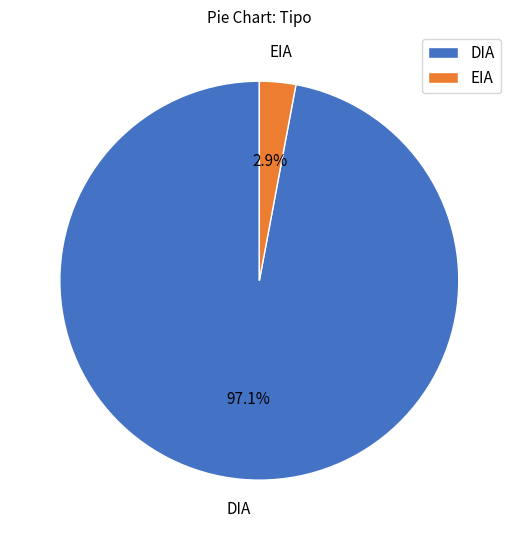

Is there any slice that represents more than half of the pie?

Yes